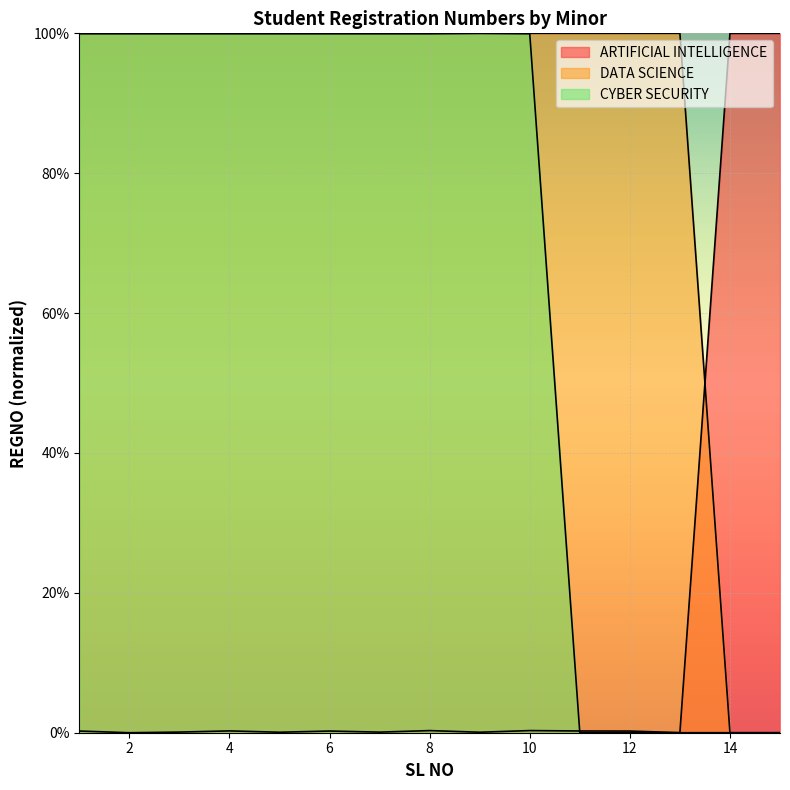

Which series has the largest range (max minus min)?

ARTIFICIAL INTELLIGENCE